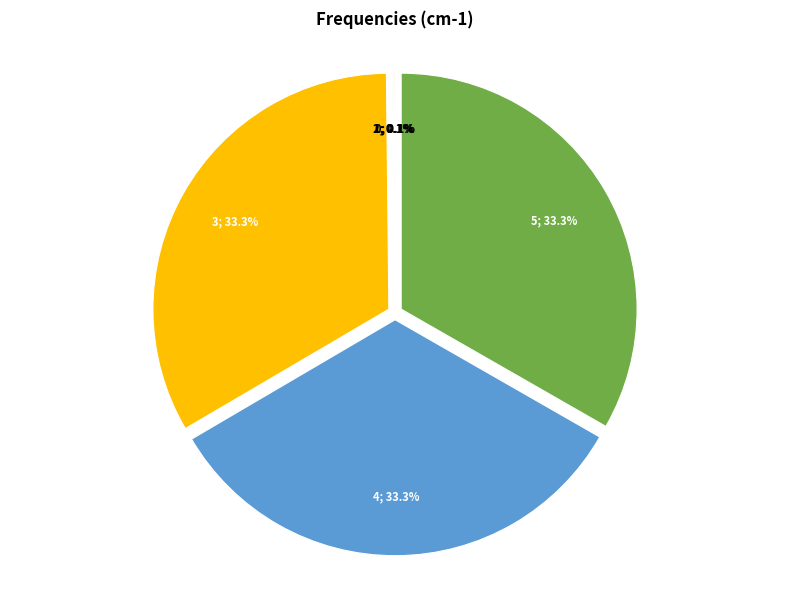

To the nearest percent, what is the average slice percentage?

17%